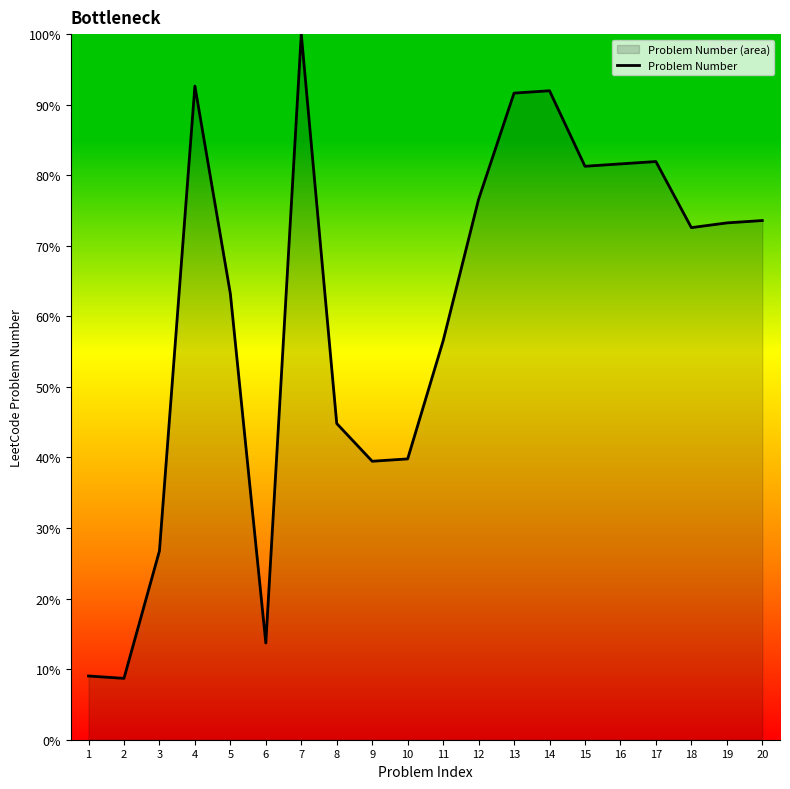

Reading left to right, transcribe all the data shown in this chart.

9.0	8.7	26.8	92.6	63.2	13.7	100.0	44.8	39.5	39.8	56.5	76.6	91.6	92.0	81.3	81.6	81.9	72.6	73.2	73.6